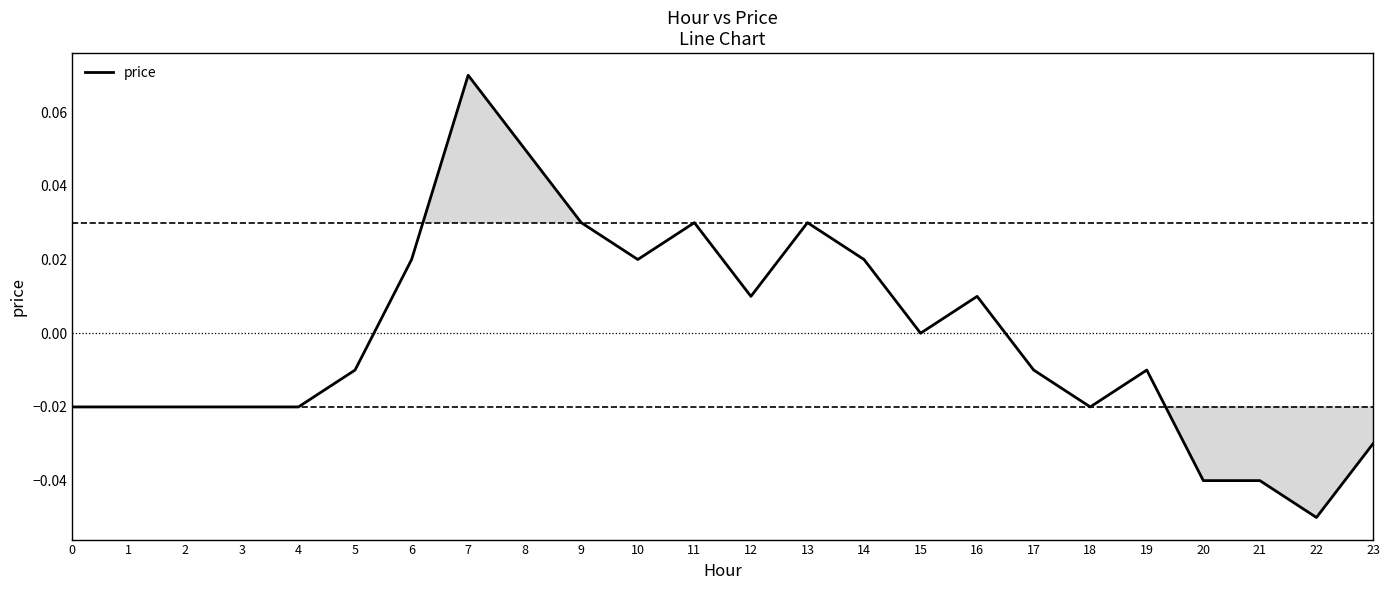

The chart shows a value of -0.0 at 17. True or false?

True